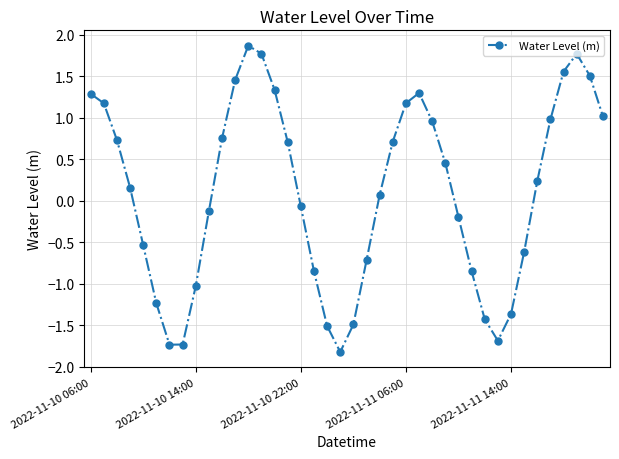

What is the greatest value displayed?

1.9